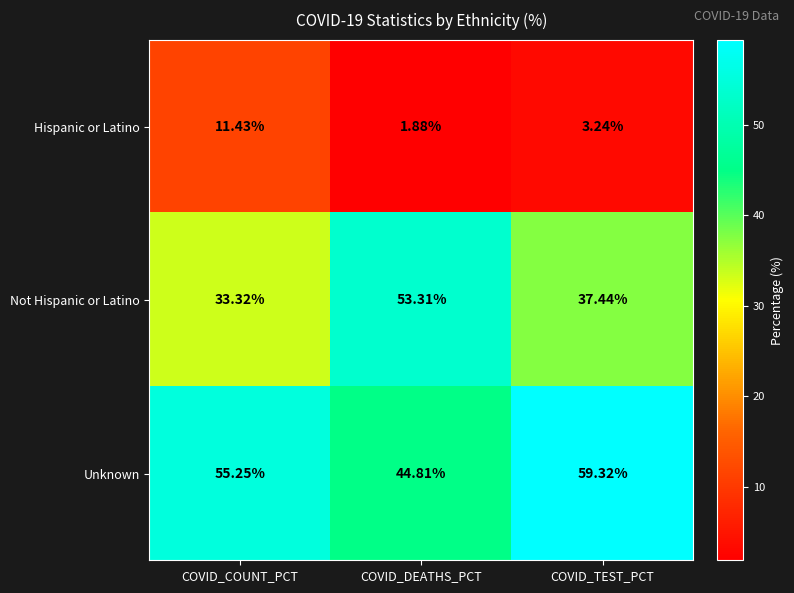

List the series in order of their peak value, highest first.

Unknown, Not Hispanic or Latino, Hispanic or Latino